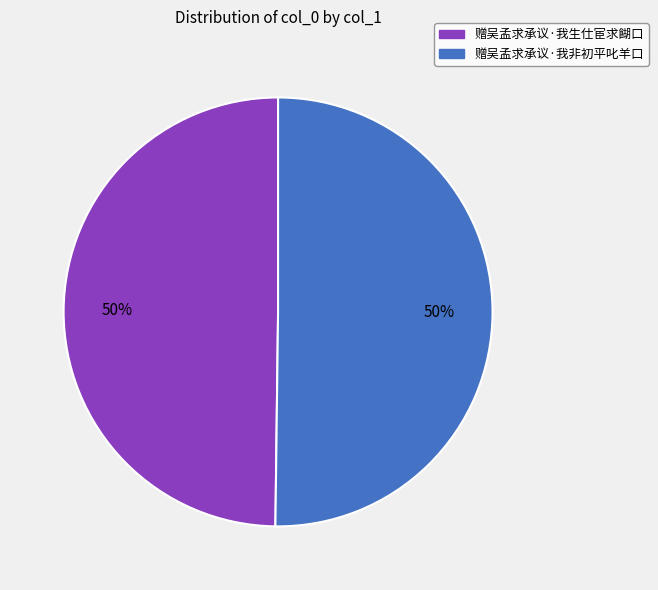

Do 赠吴孟求承议·我非初平叱羊口 and 赠吴孟求承议·我生仕宦求餬口 together represent more than half of the pie?

Yes